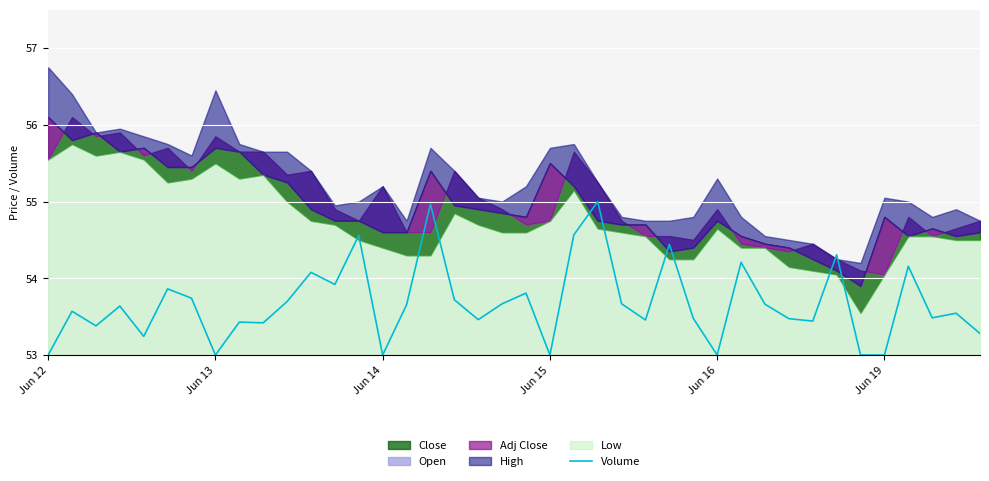

How many interior local valleys (lower than both neighbors) does the data have?

12